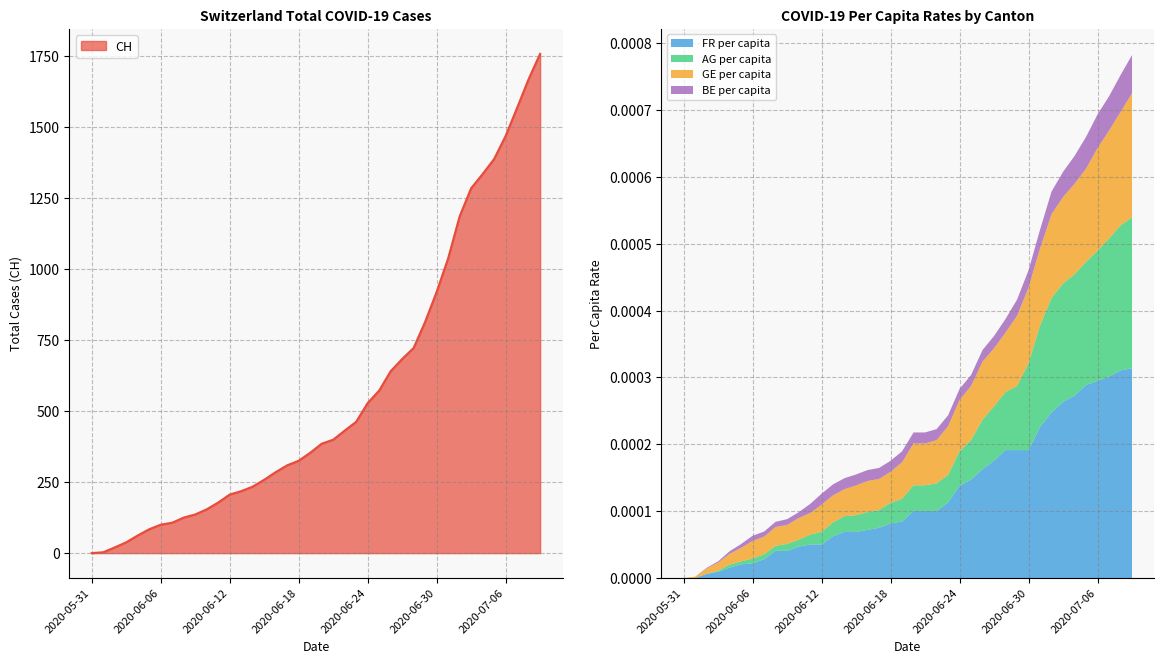

Is it true that BE_pc equals 0.0 at 2020-07-05?

True